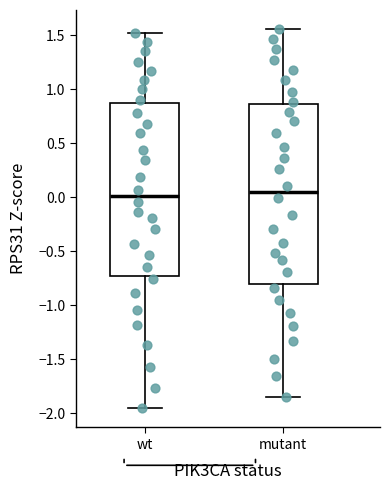

Comparing the boxes themselves (not the whiskers), which one is the tallest?

mutant